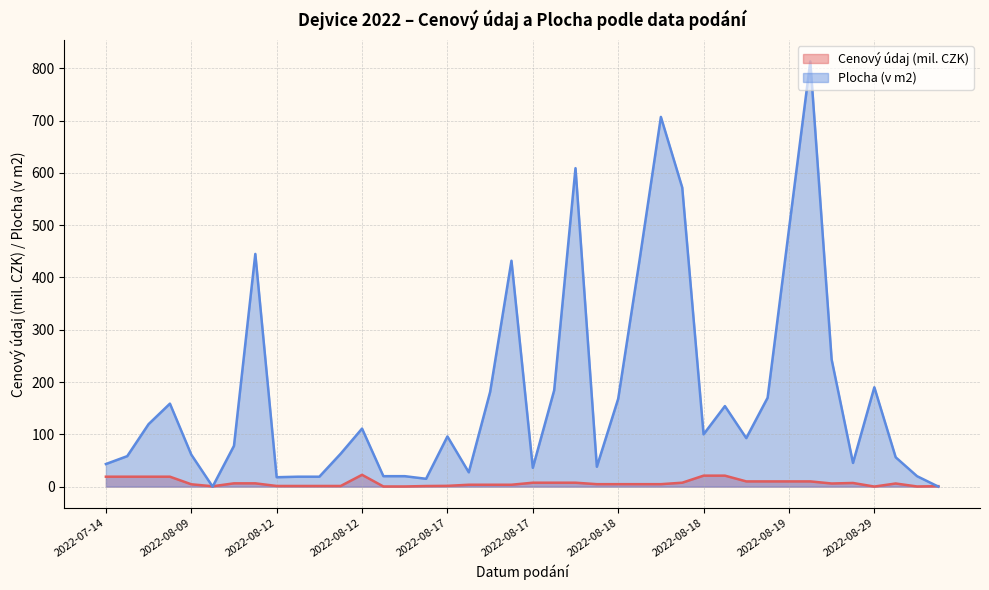

What is the label of the 18th point from the left?

2022-08-17